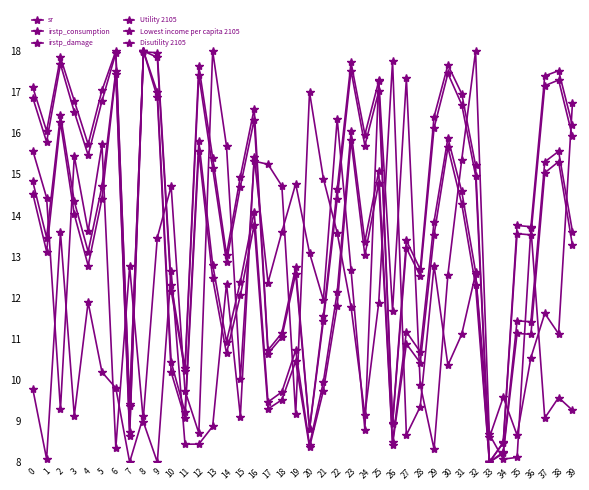

Does the chart have visible grid lines?

No